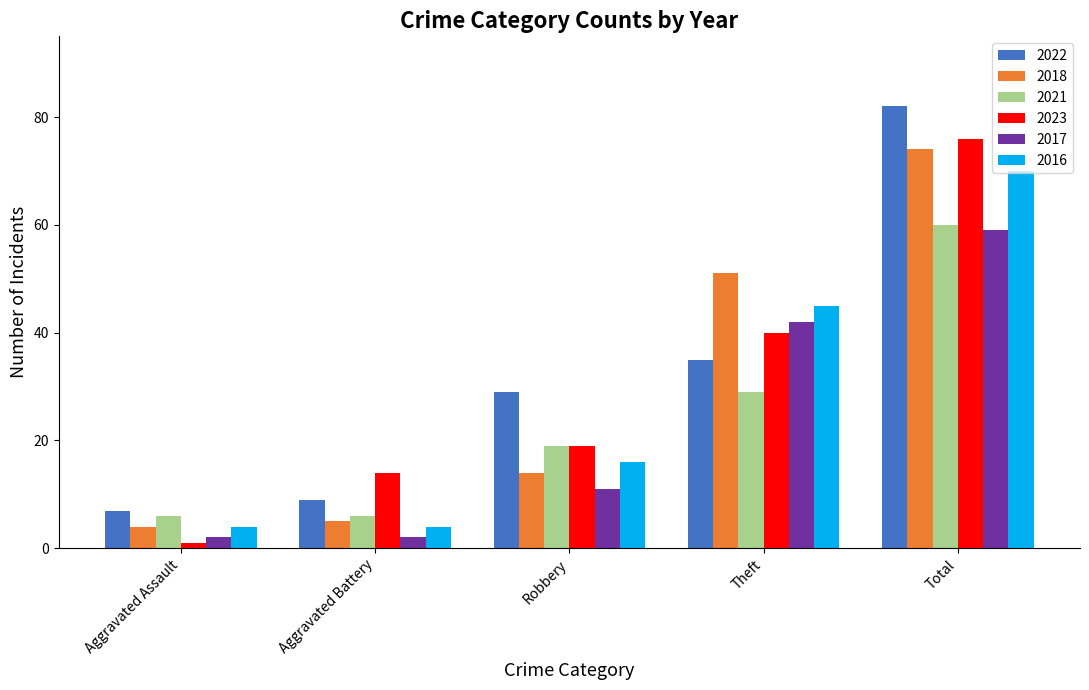

At which label is 2017 closest to 30?

Theft